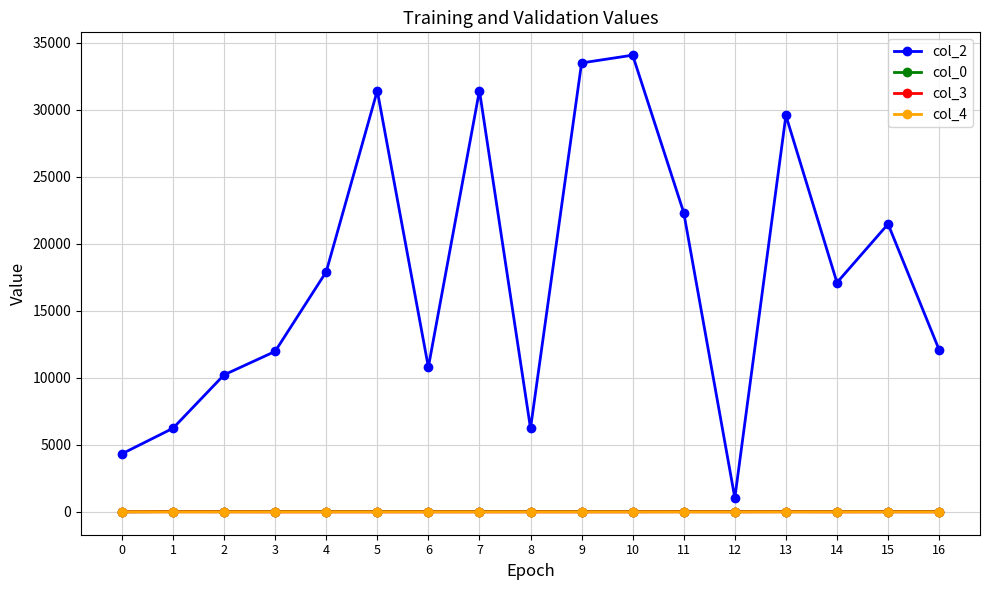

Which series has the largest total across all categories?

col_2